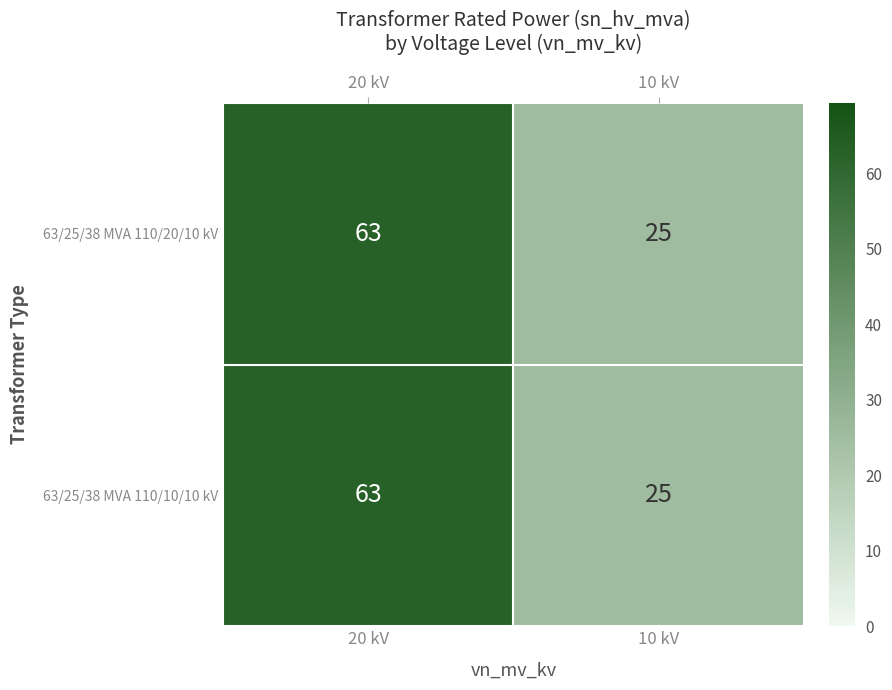

The 63/25/38 MVA 110/10/10 kV series shows 36 at 10 kV. True or false?

False